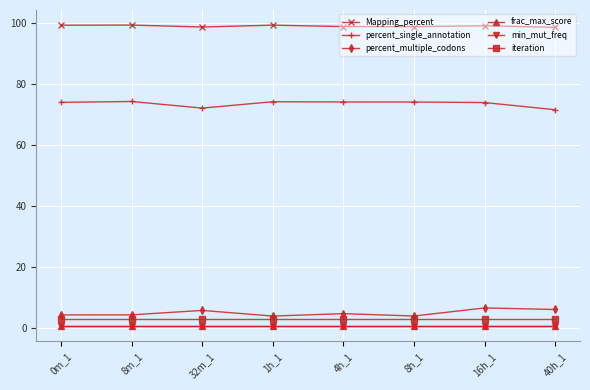

What are all the series names shown in the legend?

Mapping_percent, percent_single_annotation, percent_multiple_codons, frac_max_score, min_mut_freq, iteration